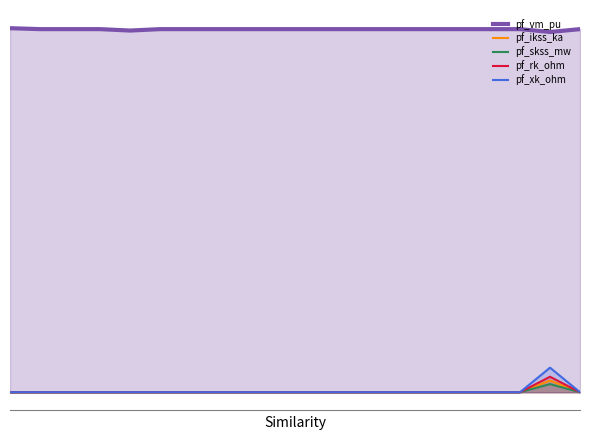

Count the number of categories in the chart.

20